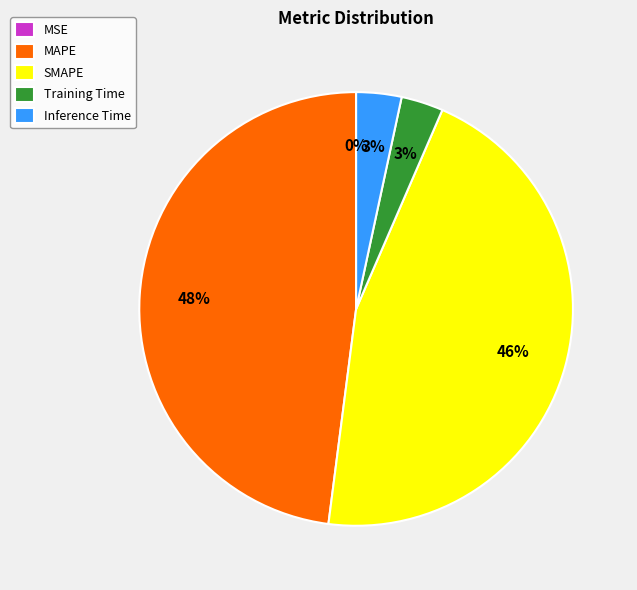

To the nearest percent, what percentage of the pie is MAPE?

48%